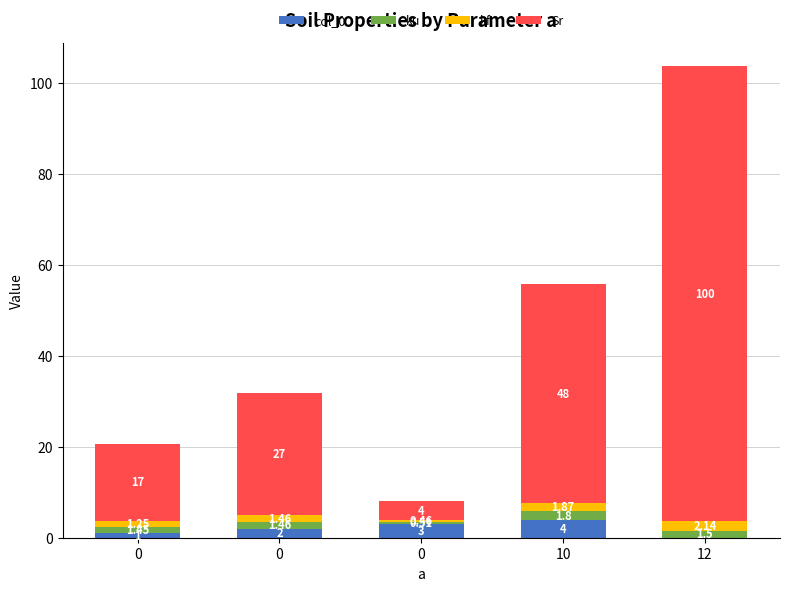

What is the average value of the Sr series?

39.2